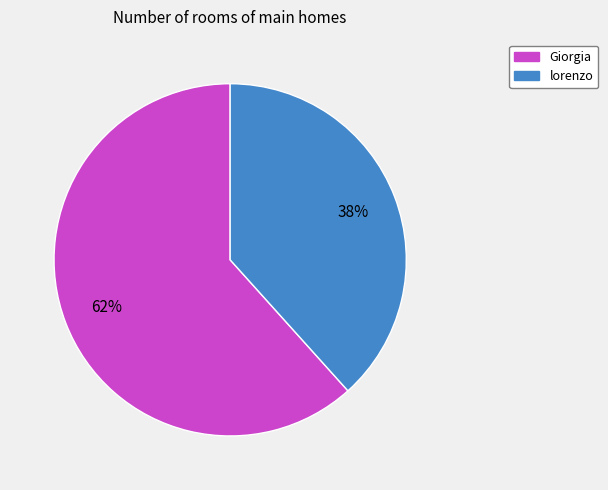

Is the sum of lorenzo and Giorgia greater than half?

Yes